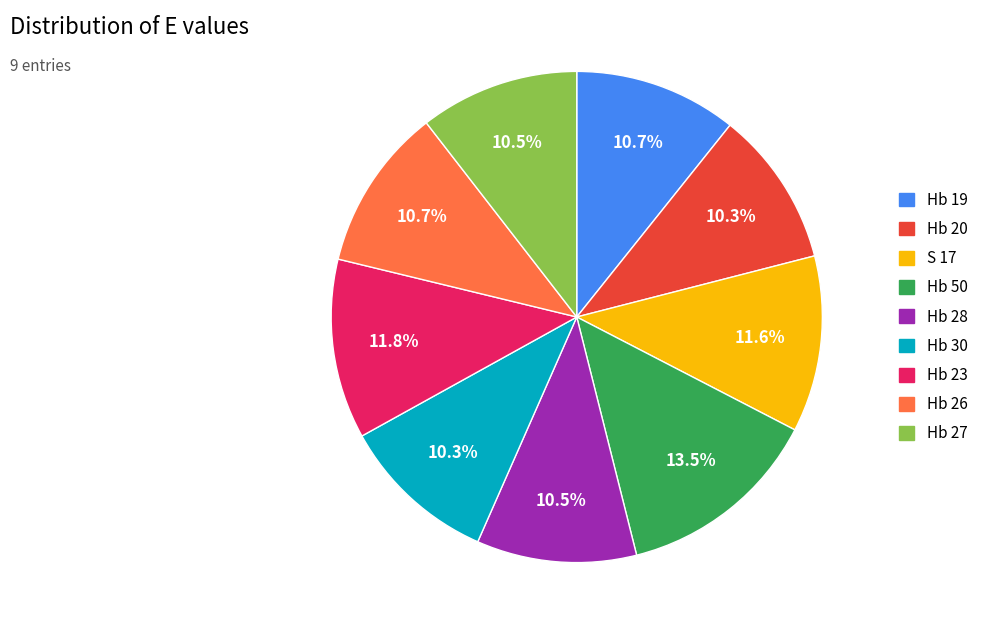

Which category has the biggest portion of the pie?

Hb 50